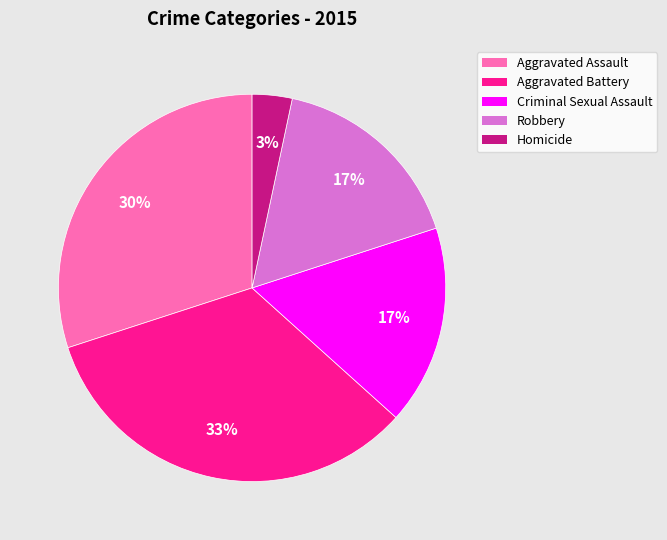

Is it true that Homicide is 3% of the pie?

True